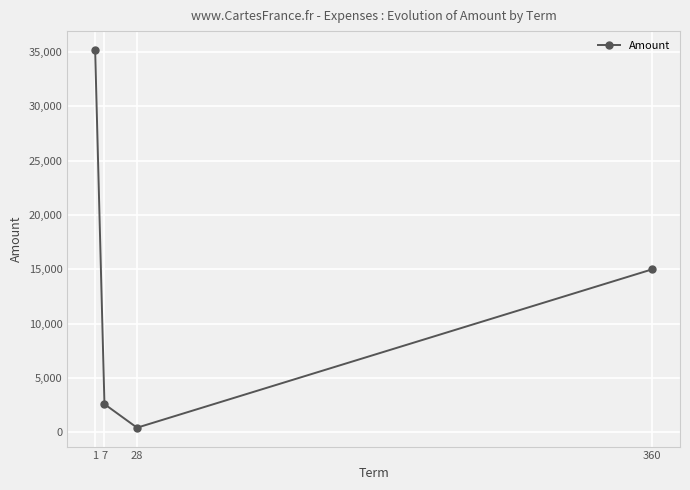

Reading left to right, what are all the values shown in this chart?

1=35184.4	7=2600.0	28=429.0	360=15000.0